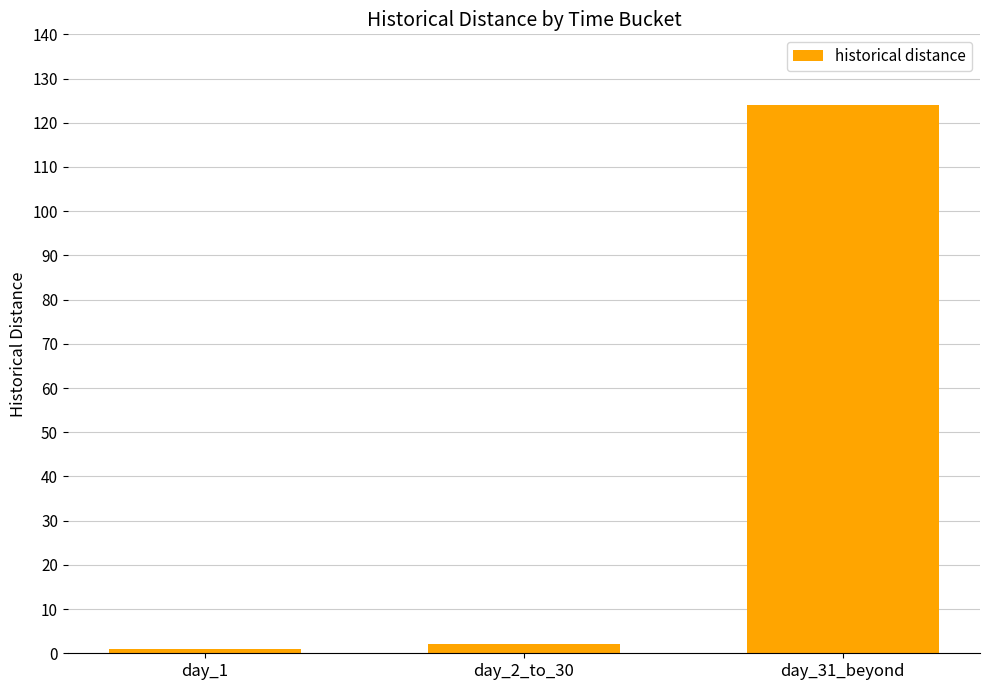

How many bars are there in total?

3